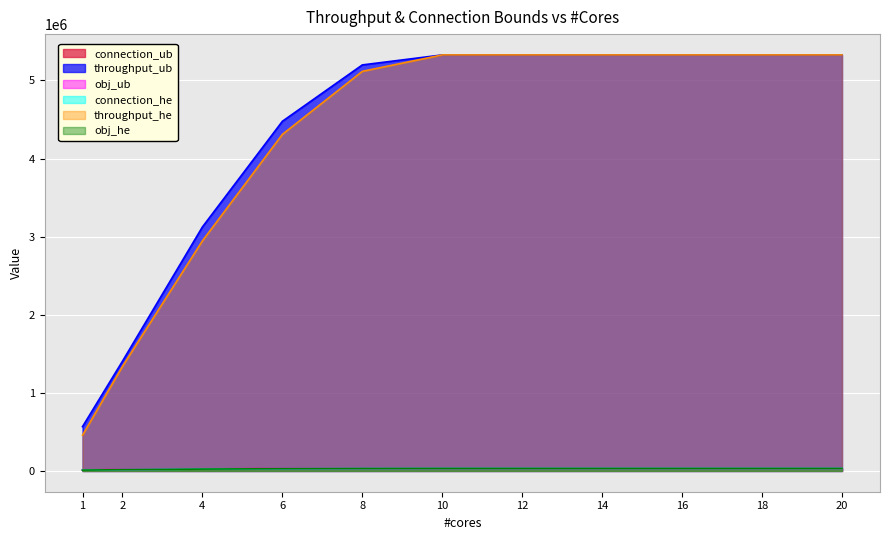

Reading right to left, extract all data points from this chart.

connection_ub: 32462	32462	32462	32462	32462	32462	32104	29956	25342	17735	11481
throughput_ub: 5327234	5327234	5327234	5327234	5327234	5327234	5199233	4477334	3124522	1405416	567034
obj_ub: 32462	32462	32462	32462	32462	32462	32104	29956	25342	17735	11481
connection_he: 32462	32462	32462	32462	32462	32462	31359	28337	23547	16097	10432
throughput_he: 5327234	5327234	5327234	5327234	5327234	5327234	5116934	4309834	2946367	1338897	457434
obj_he: 32462	32462	32462	32462	32462	32462	31359	28337	23547	16097	10432